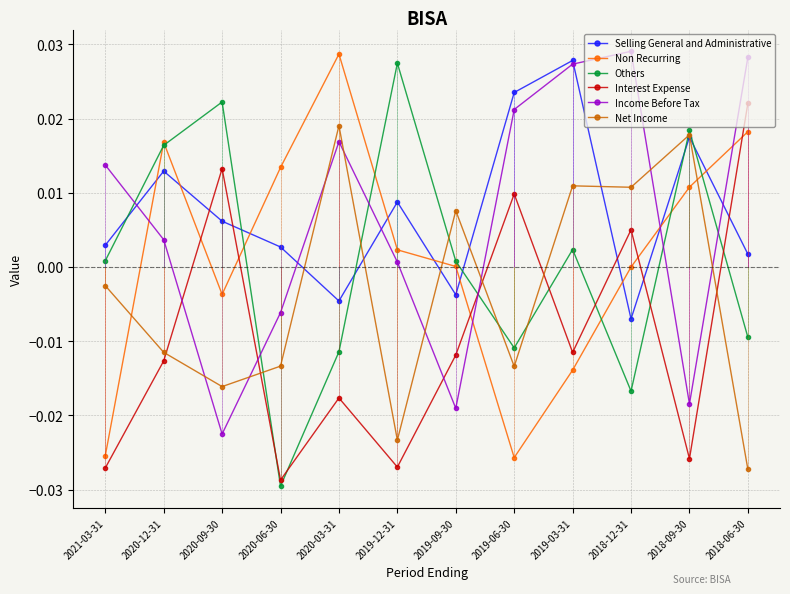

How many data points in Non Recurring are above 0?

7